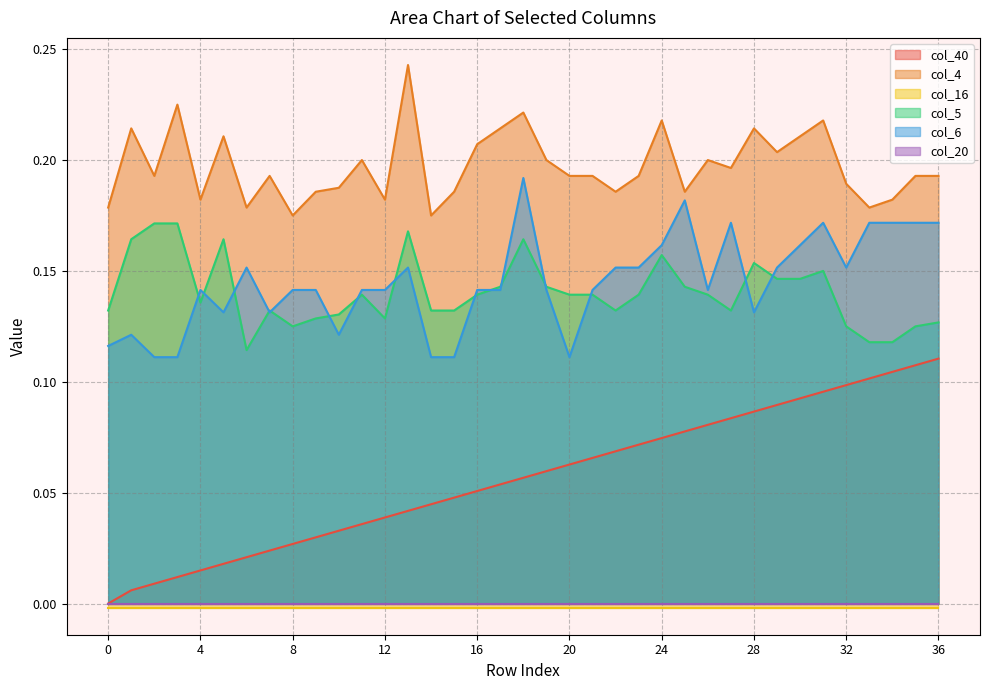

At how many categories does at least one series exceed 0?

37